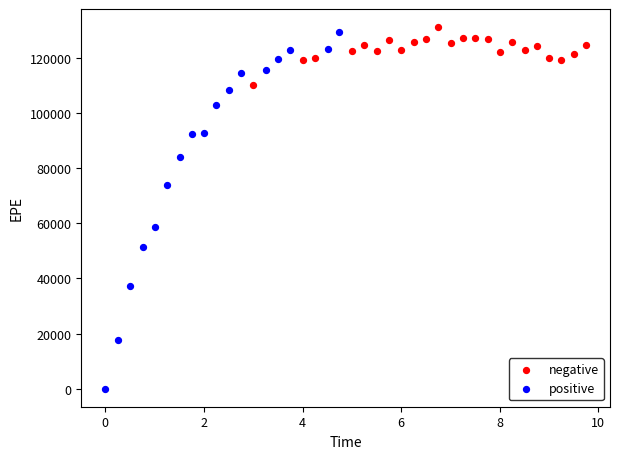

Which series has the widest spread of Y values?

positive